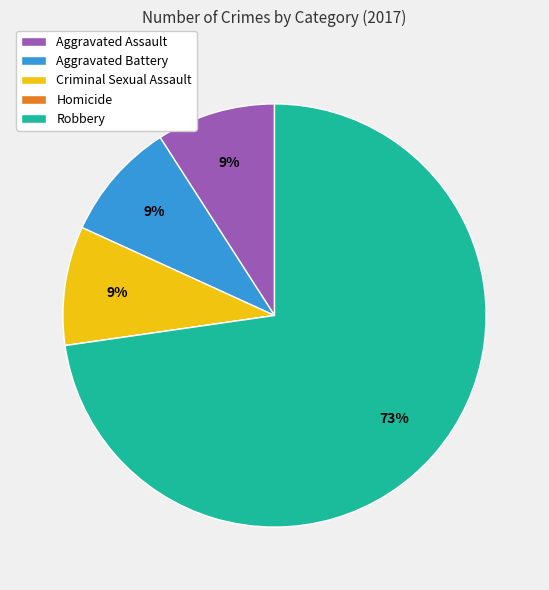

Is there a majority slice in this chart?

Yes